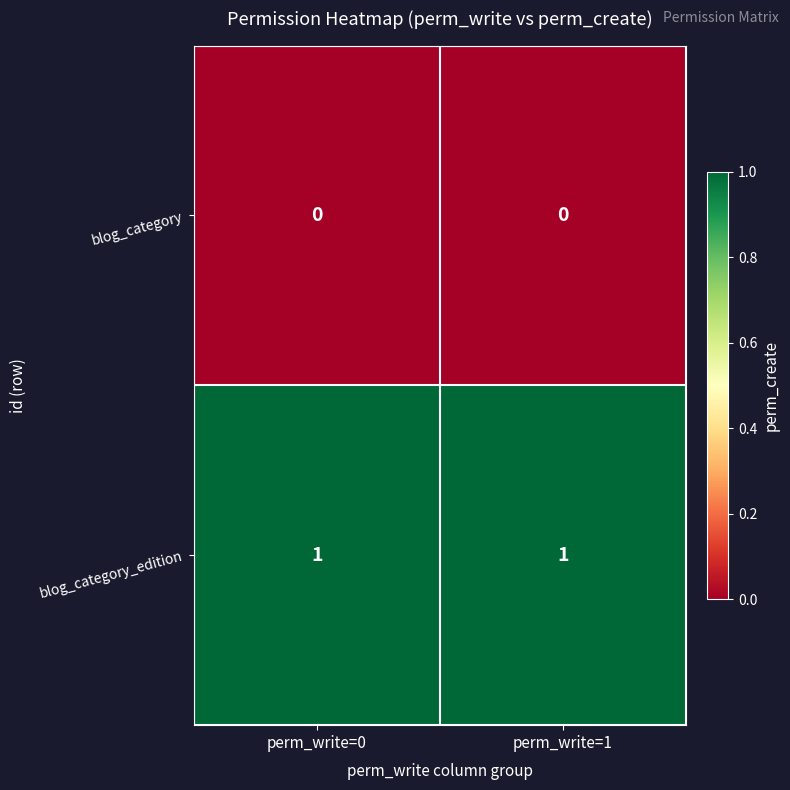

True or false: blog_category_edition has a value of 2 at perm_write=1.

False